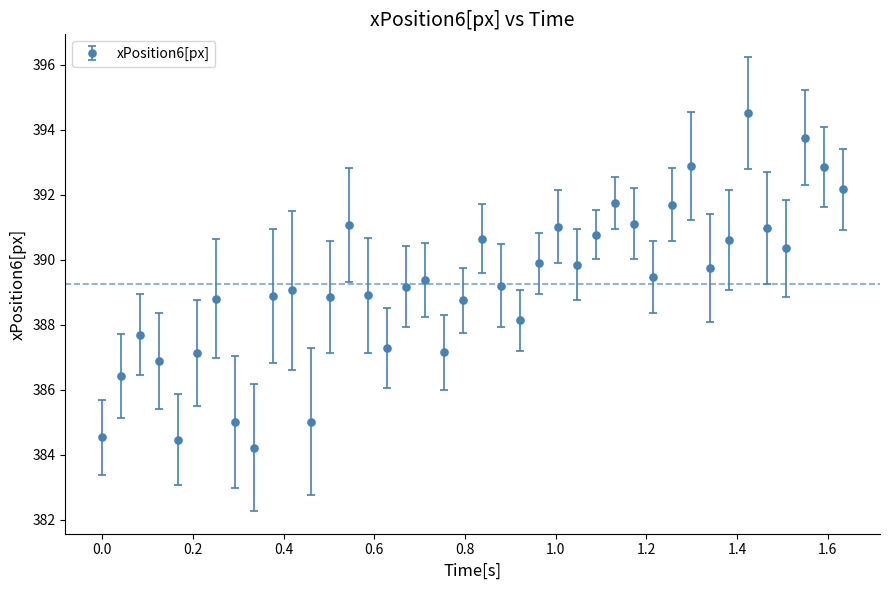

True or false: there are more than 2 points higher than both neighbors.

True